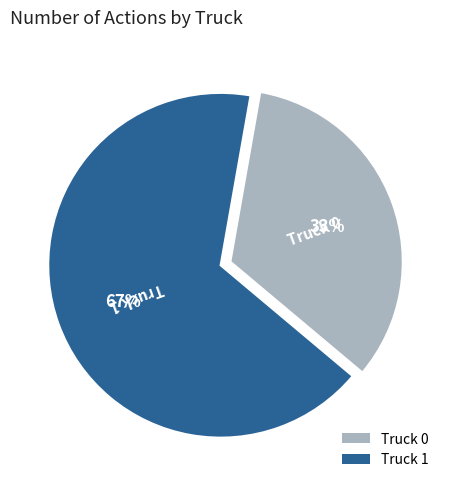

Approximately how many times larger is the value at Truck 0 compared to Truck 1?

0.5